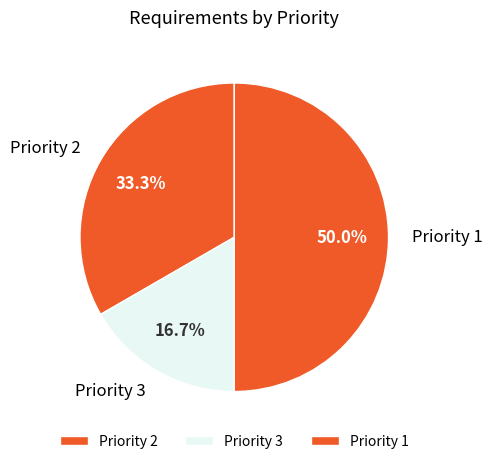

What is the largest slice in the pie chart?

Priority 1